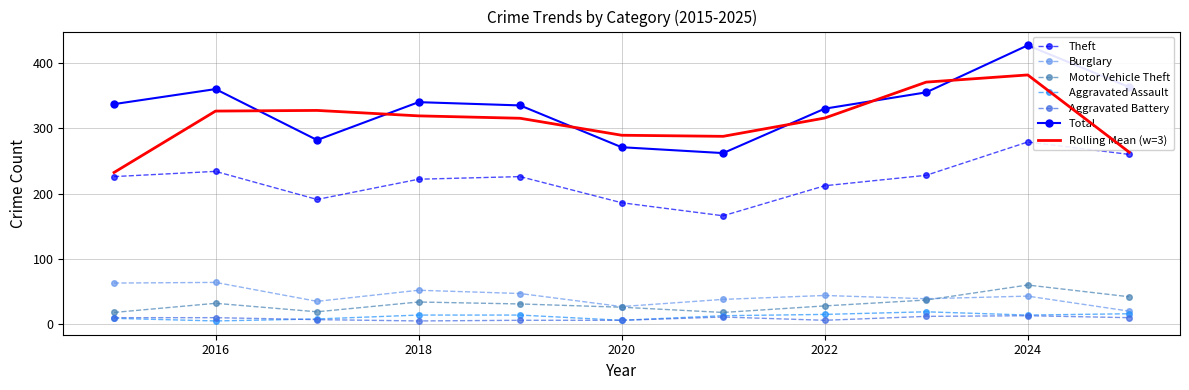

True or false: Motor Vehicle Theft has more than 2 interior local peaks.

True